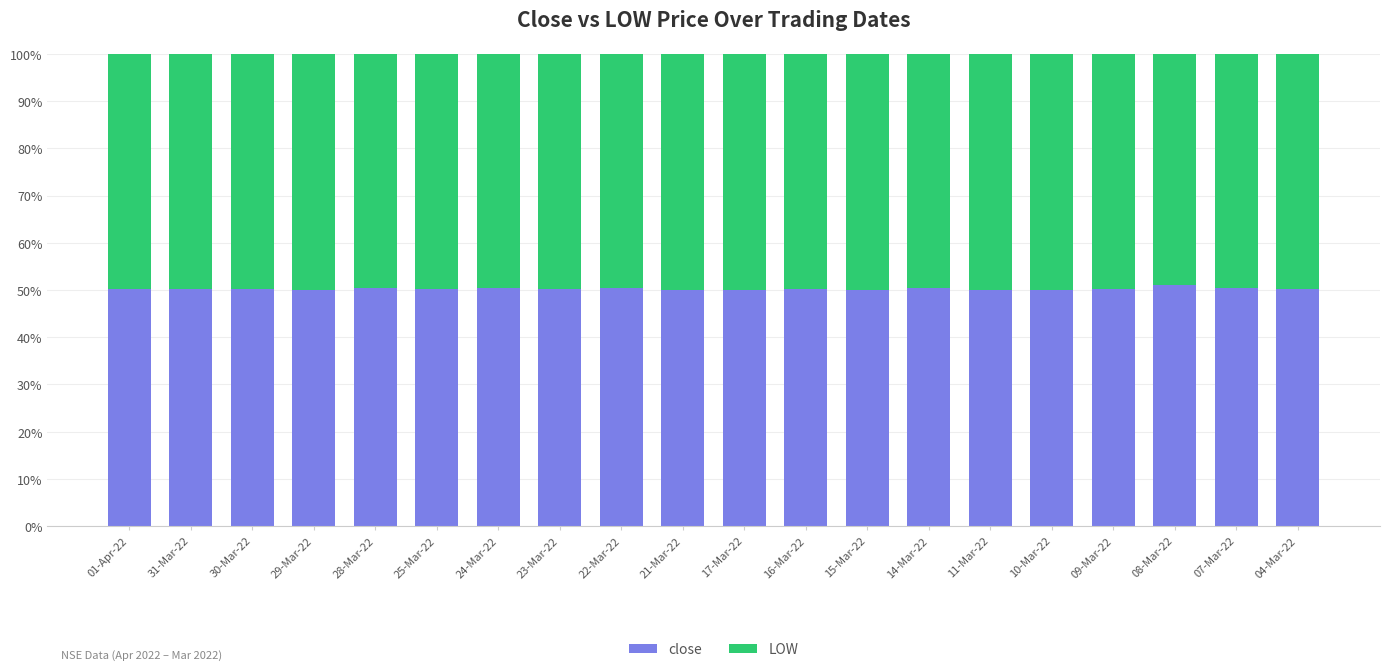

Is it true that close equals 51.0 at 08-Mar-22?

True